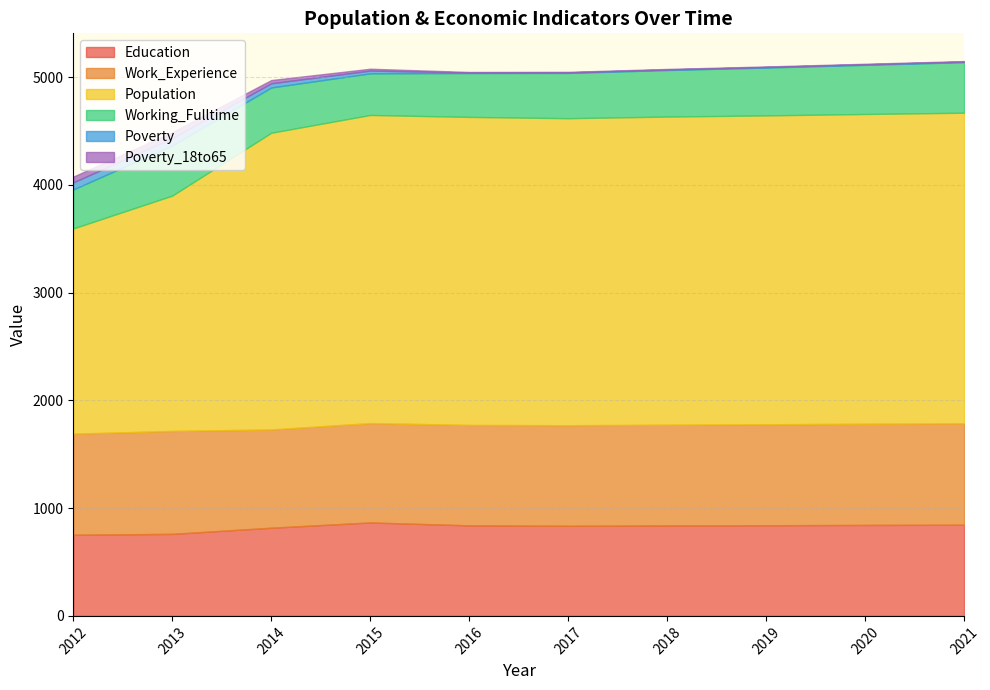

True or false: Education has a value of 1370 at 2019.

False